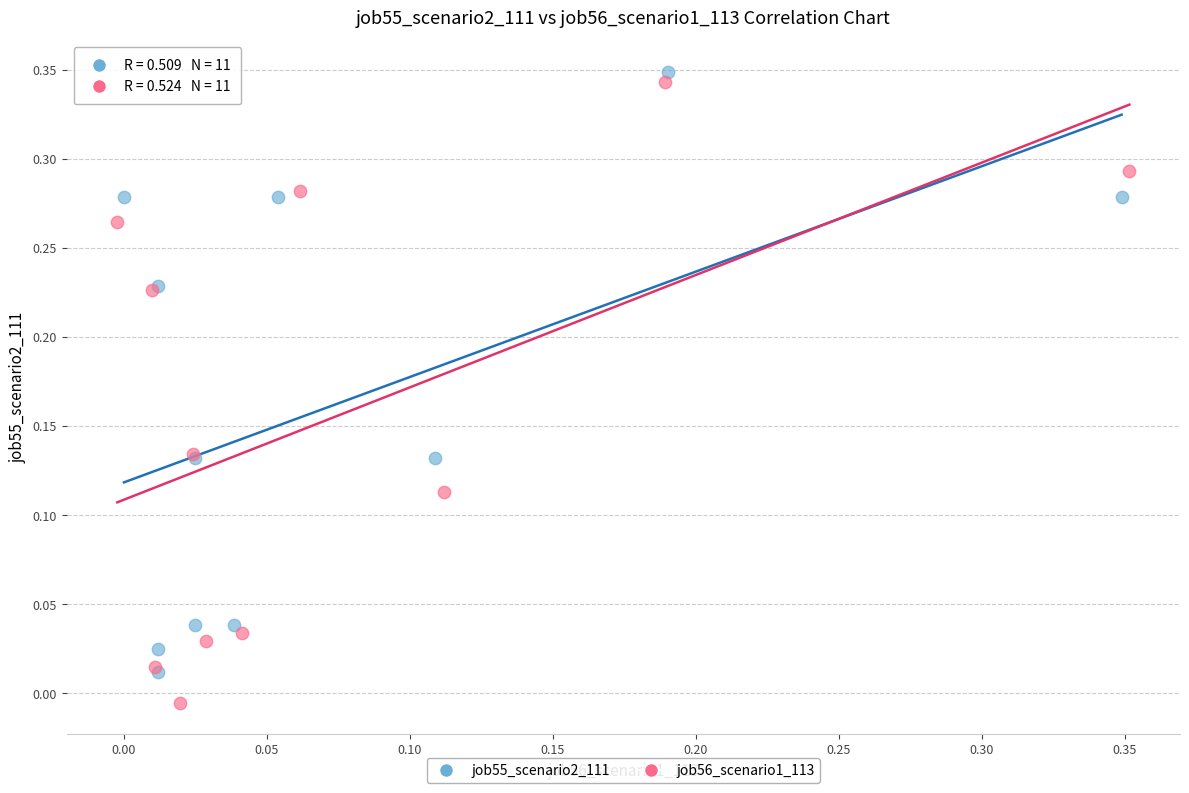

Which series contains the lowest Y value?

job56_scenario1_113